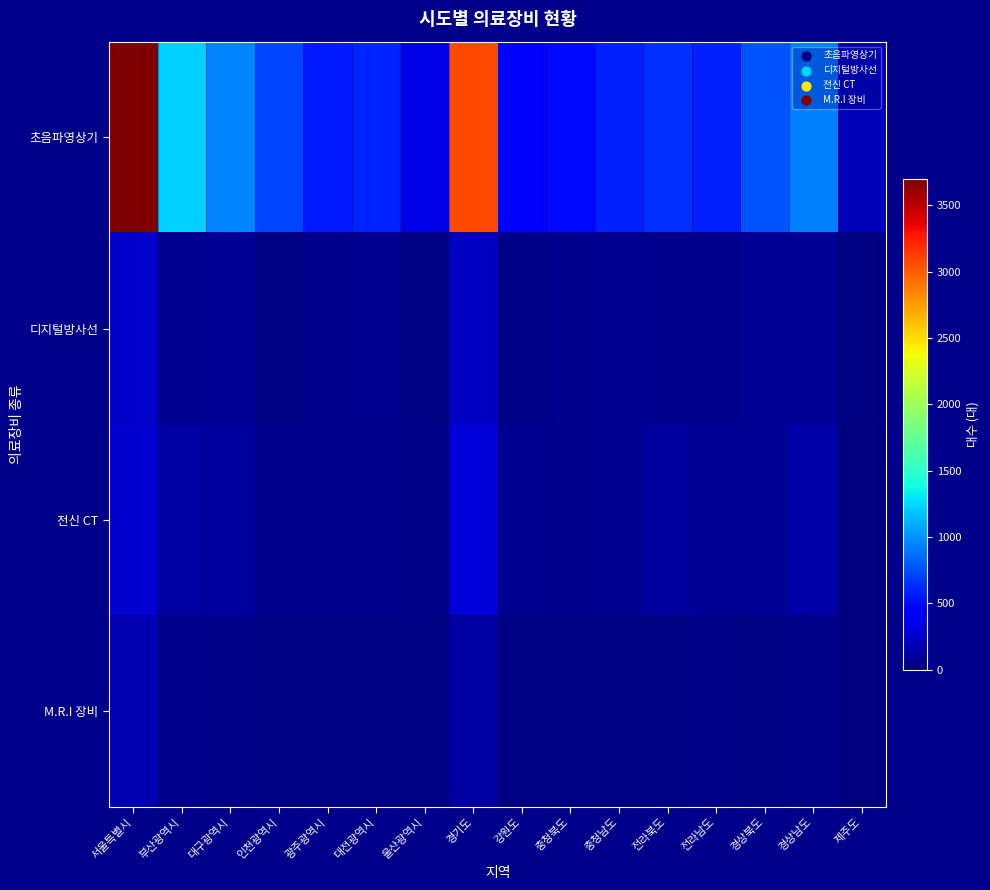

Which series has the largest total across all categories?

초음파영상기